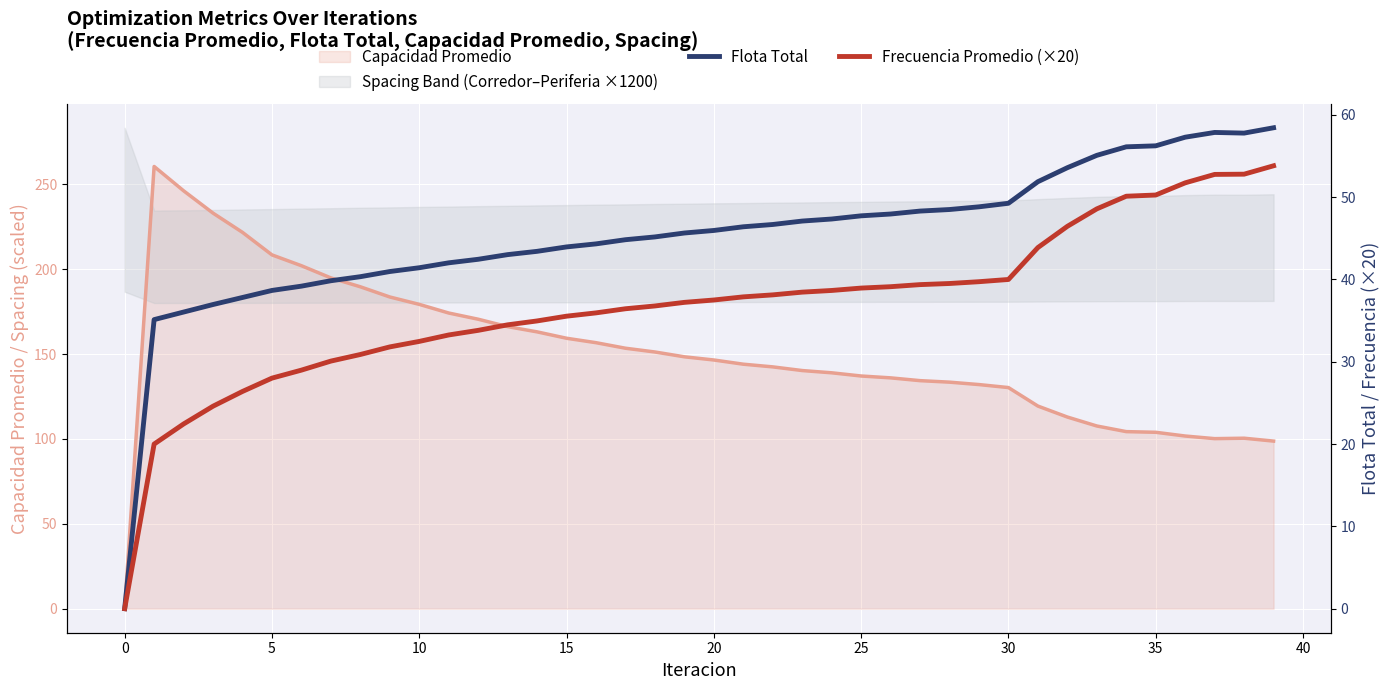

What is the sum of all Frecuencia Promedio (×20) values?

1471.9